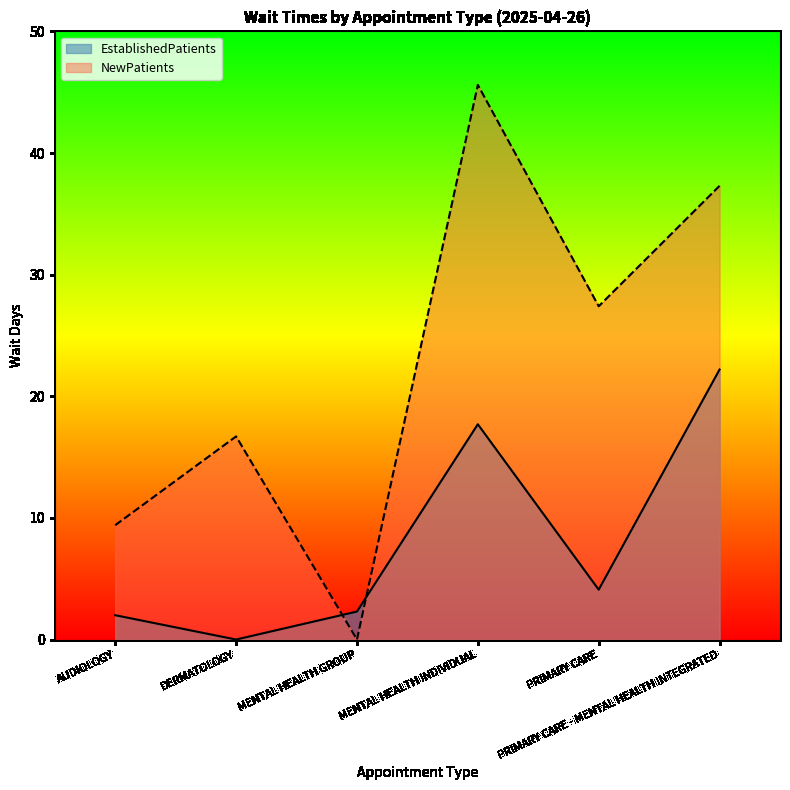

At how many categories does at least one series exceed 0?

6